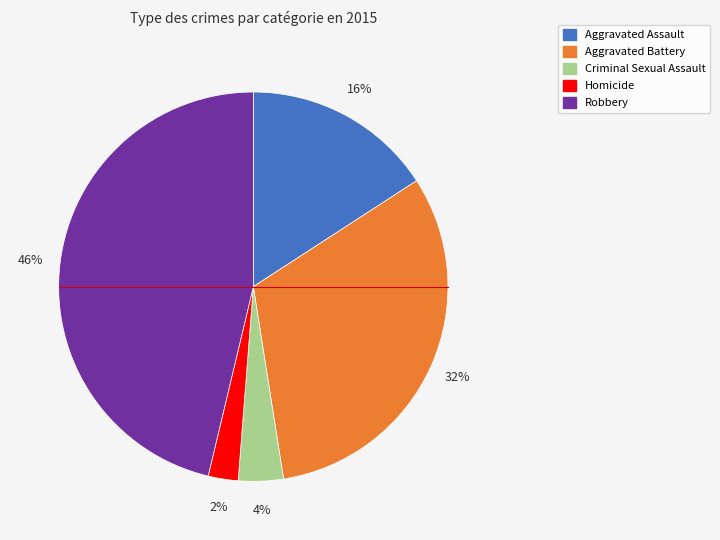

How many slices are in this pie chart?

5